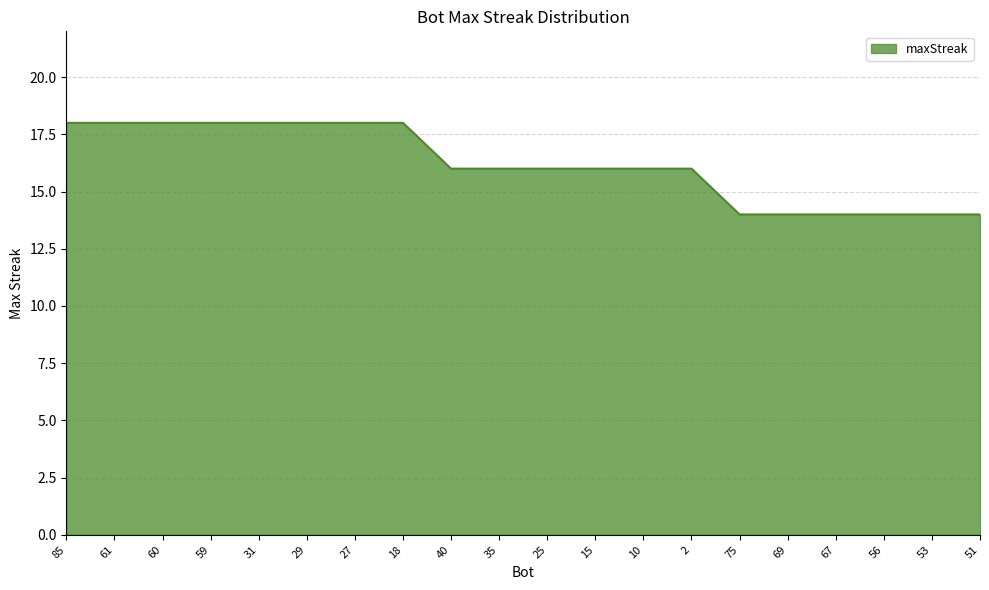

What is the maximum value shown in the chart?

18